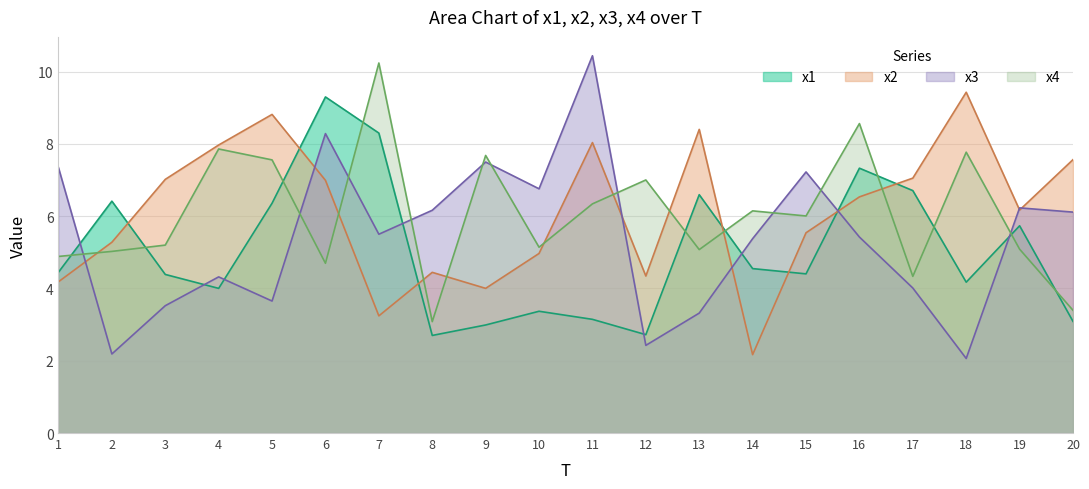

What is the difference between the maximum and minimum values in the x4 series?

7.2